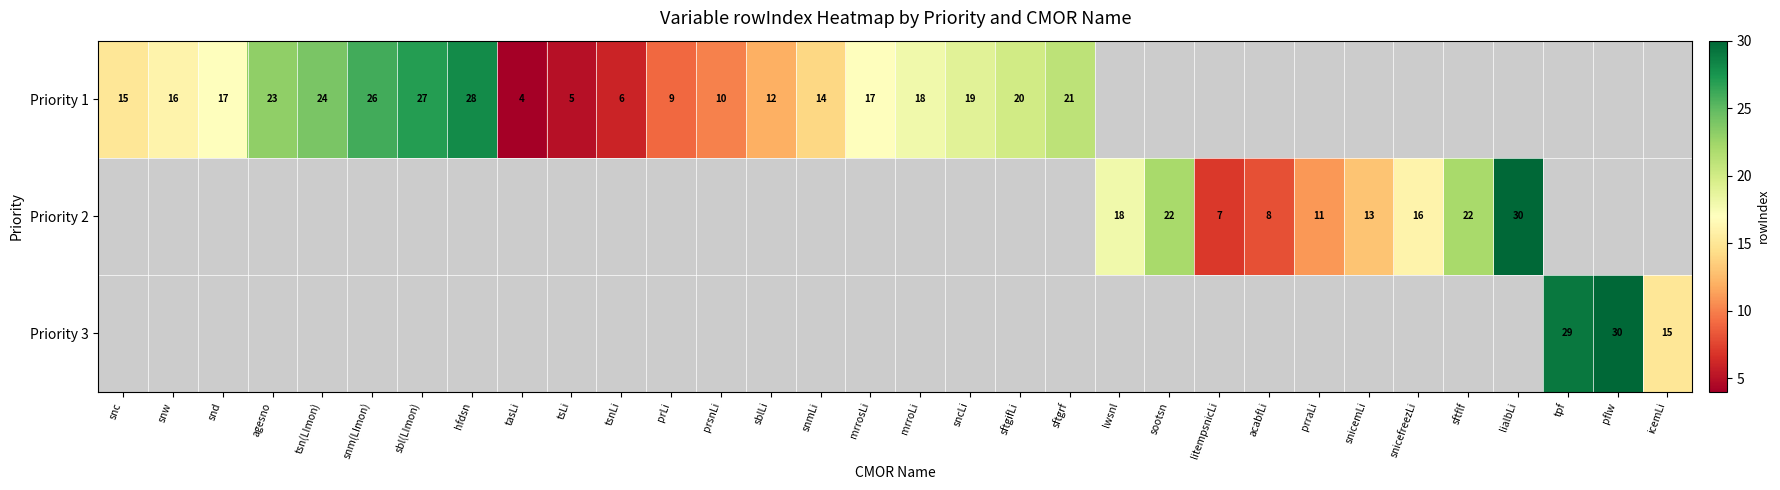

The Priority 1 series shows 7 at snd. True or false?

False